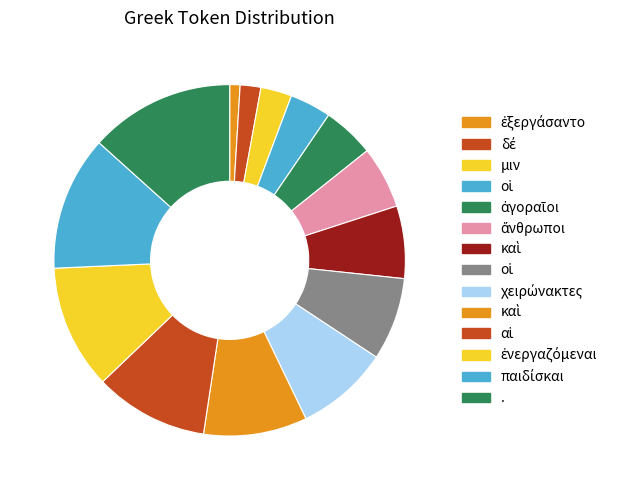

How many slices are in this pie chart?

14